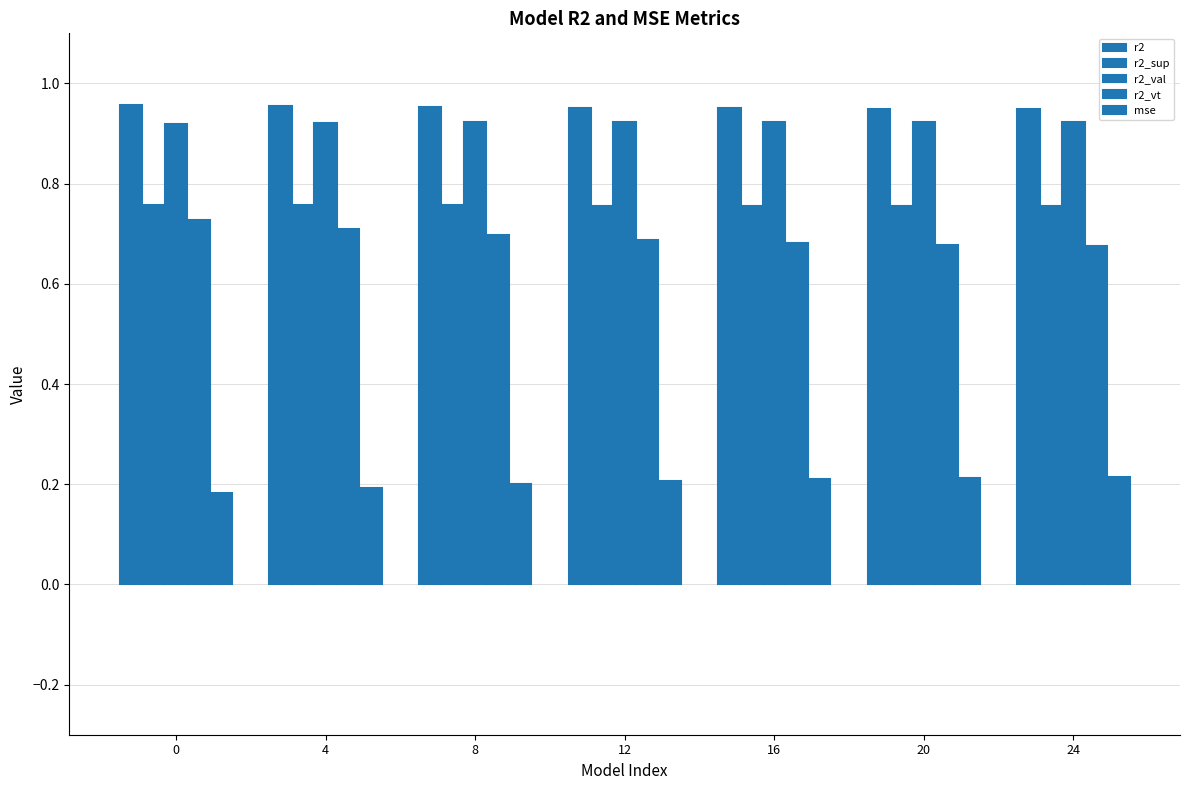

Reading right to left, extract all data points from this chart.

r2: 0.9	0.9	0.9	1.0	1.0	1.0	1.0
r2_sup: 0.8	0.8	0.8	0.8	0.8	0.8	0.8
r2_val: 0.9	0.9	0.9	0.9	0.9	0.9	0.9
r2_vt: 0.7	0.7	0.7	0.7	0.7	0.7	0.7
mse: 0.2	0.2	0.2	0.2	0.2	0.2	0.2